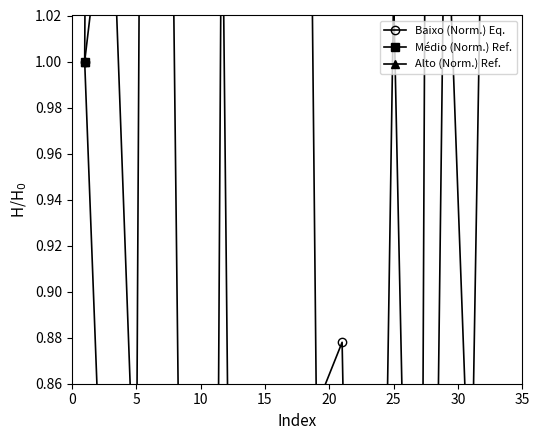

The value of Médio (Norm.) Ref. at 12 is 0.4. True or false?

True